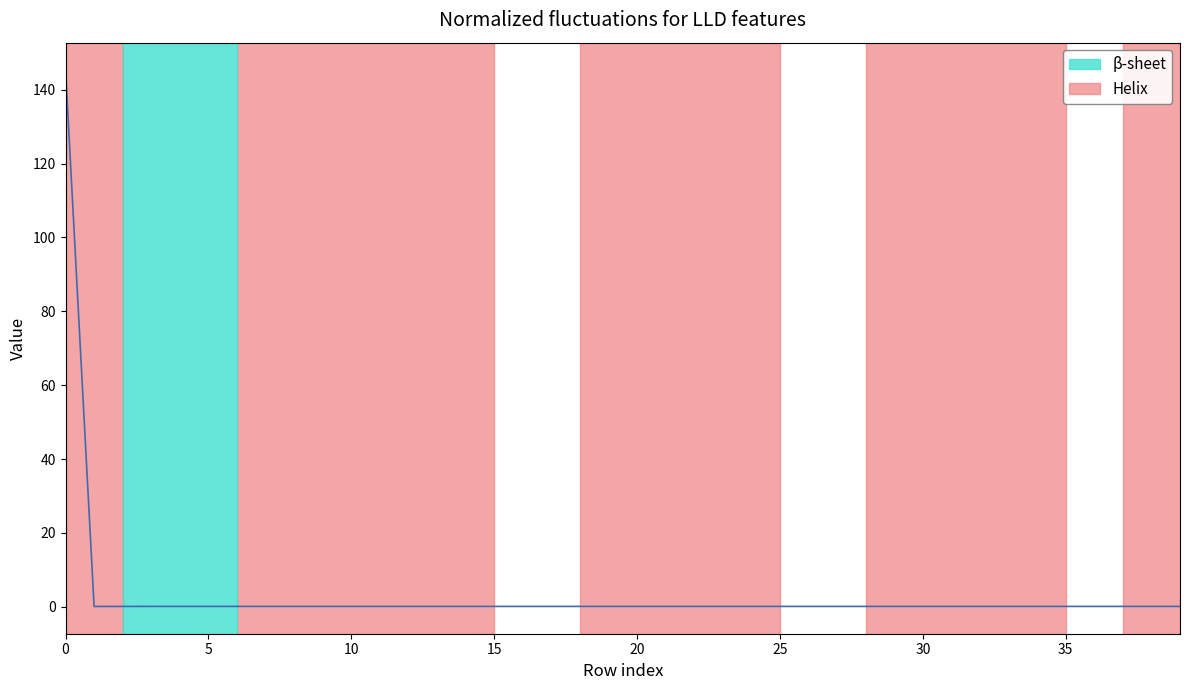

What is the difference between the maximum and minimum values?

145.3